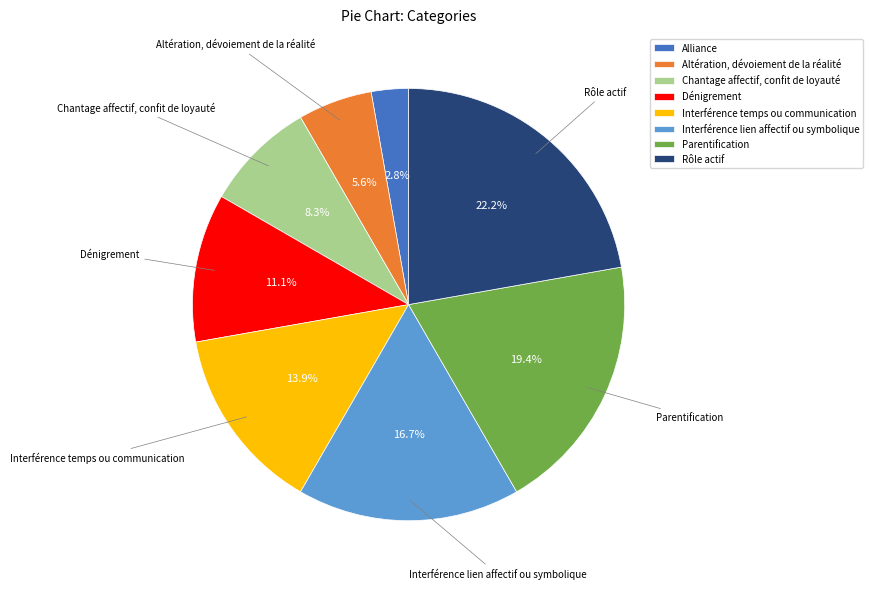

Is it true that Alliance is 3% of the pie?

True